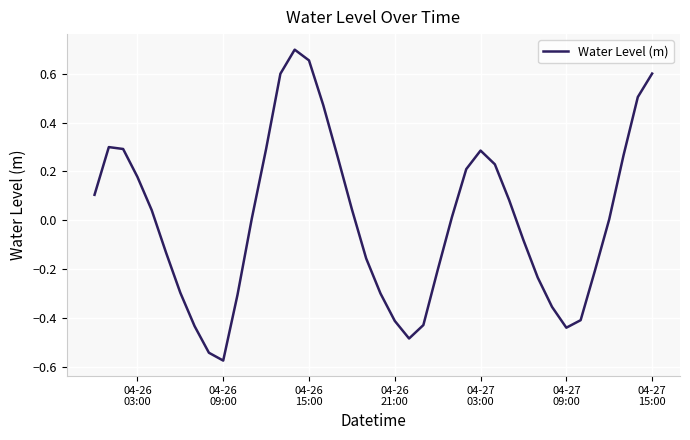

What is the maximum value shown in the chart?

0.7